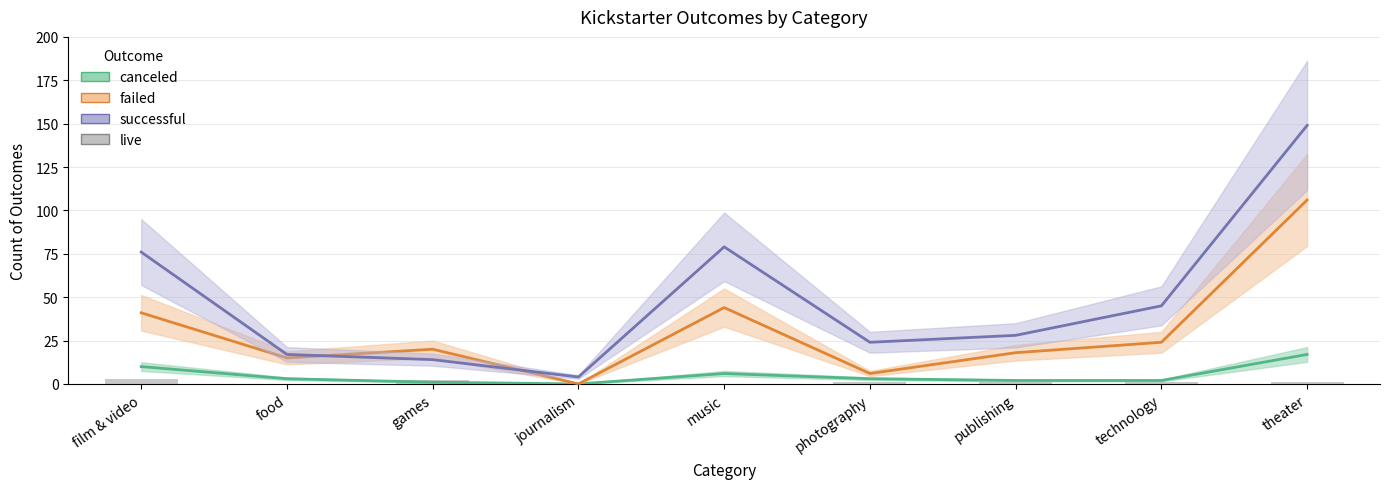

The value of failed at games is 20. True or false?

True